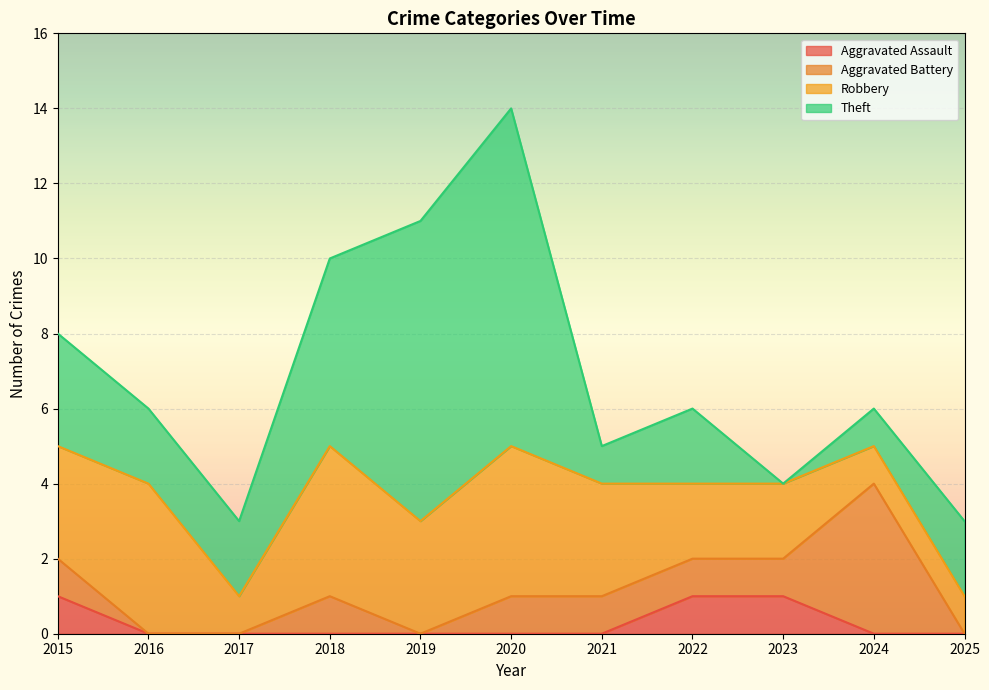

What is the approximate value of Robbery at 2023?

2